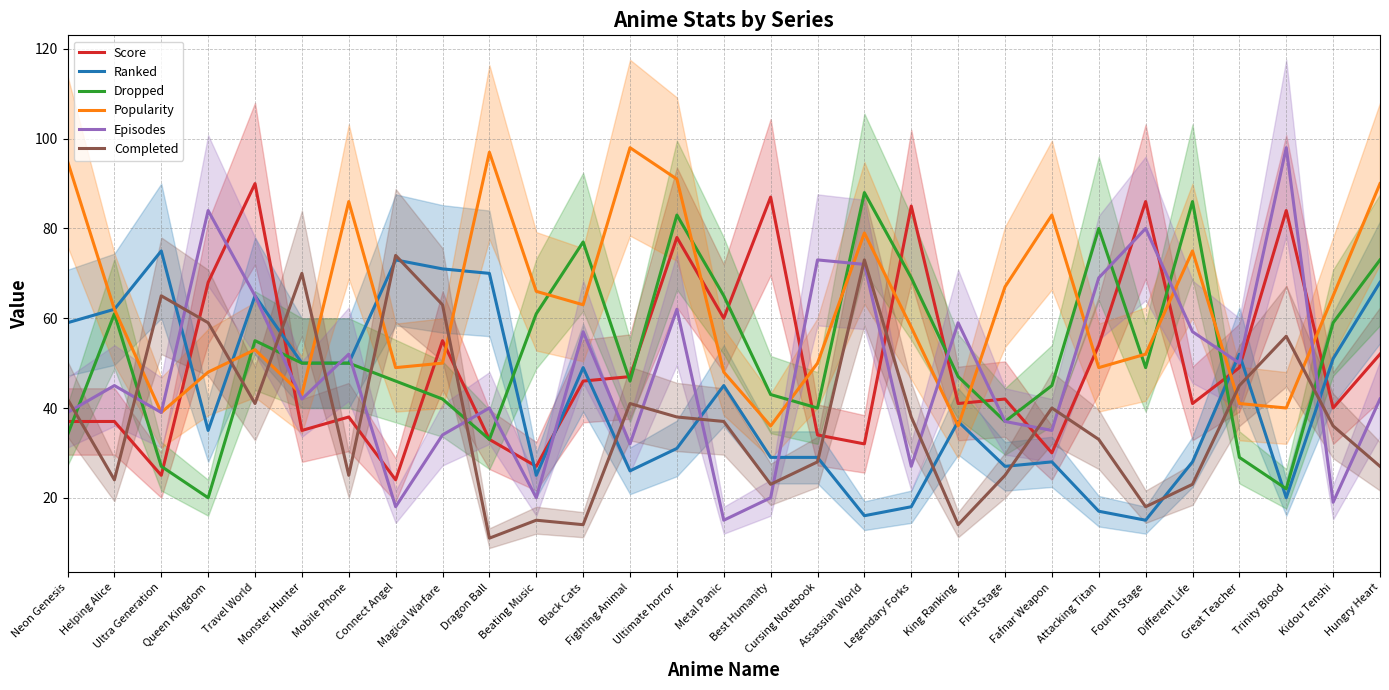

Which series changed the most between Queen Kingdom and Fourth Stage?

Completed